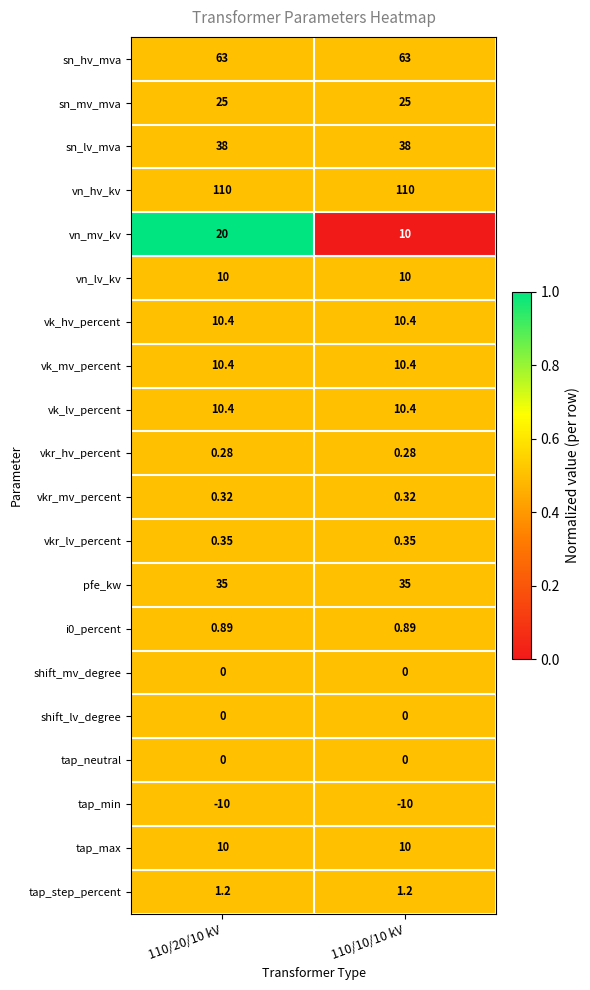

At which category is the sum across all series the highest?

110/20/10 kV